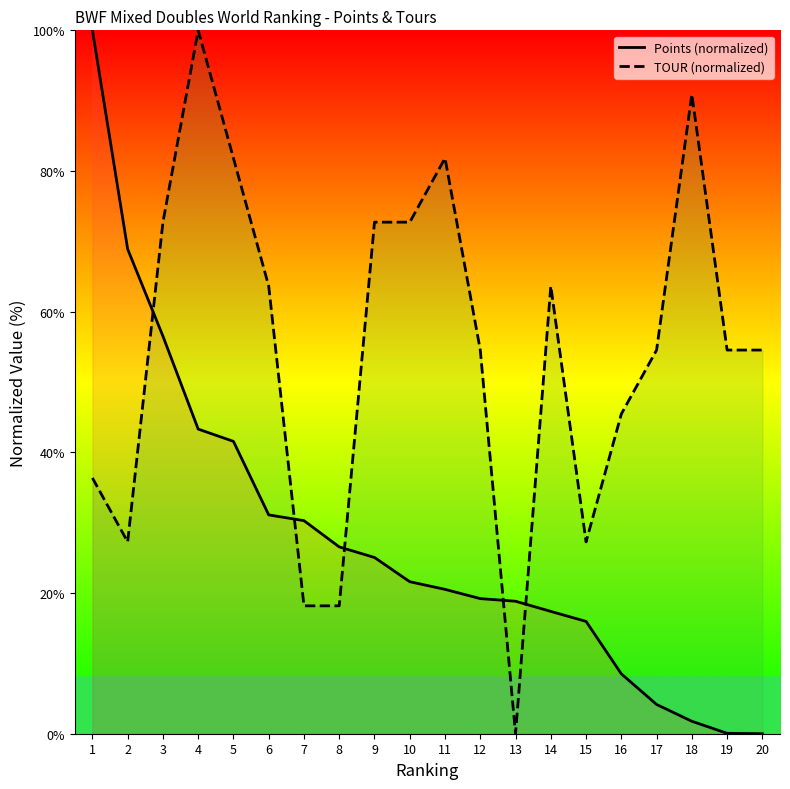

Between 19 and 17, which is larger?

17